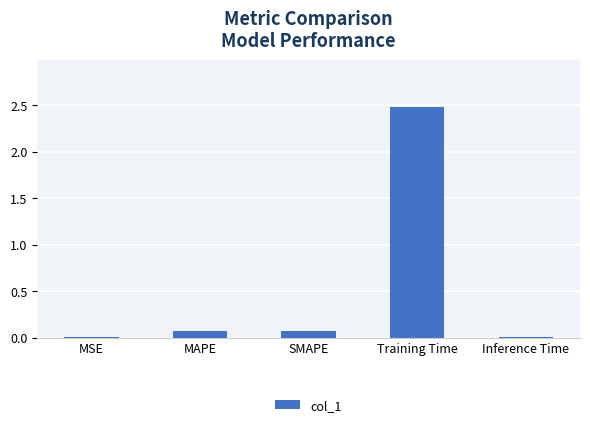

Between Training Time and MSE, which is larger?

Training Time